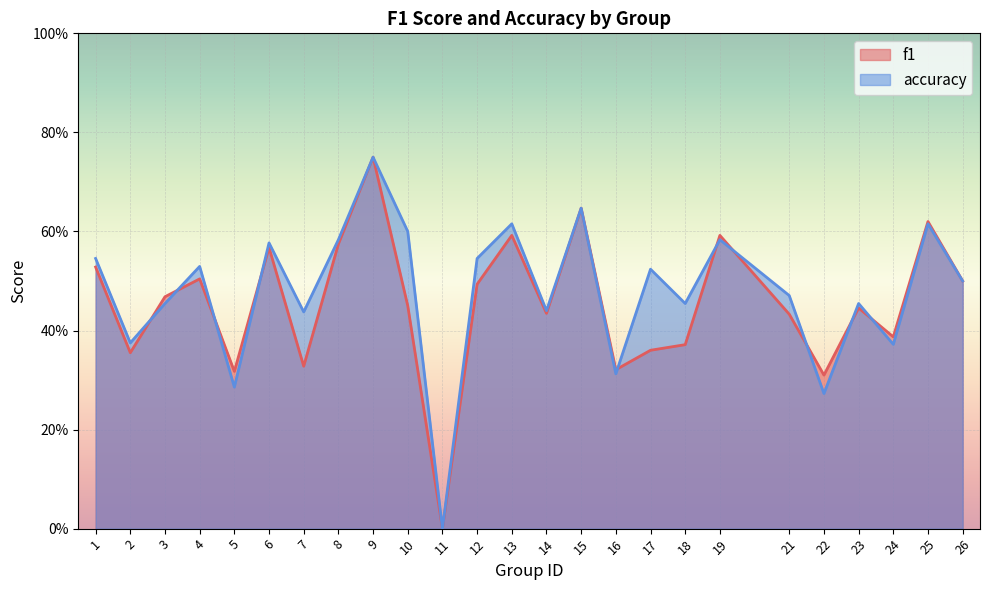

Which label corresponds to the largest value in the chart?

9